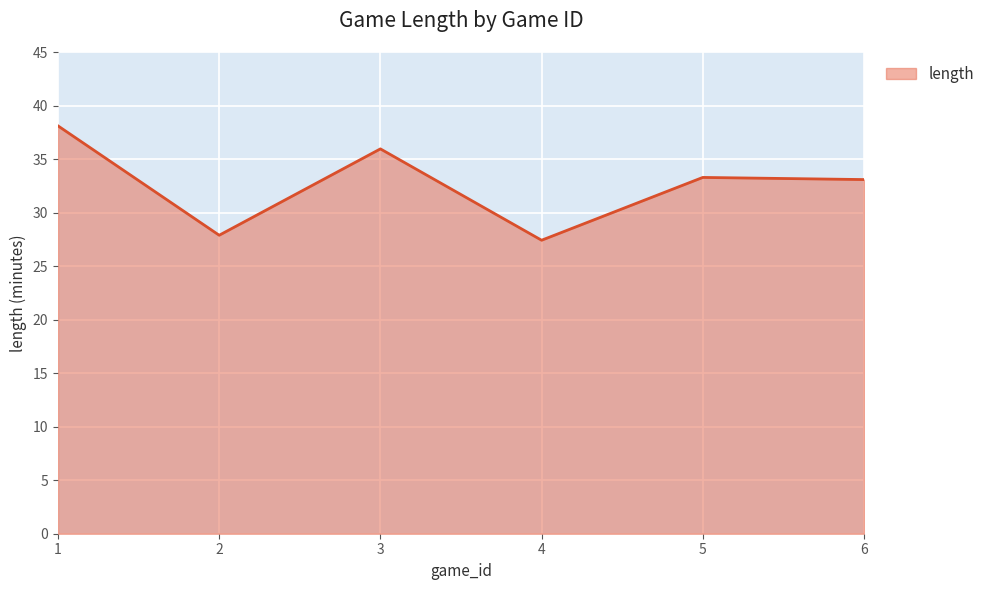

Reading left to right, transcribe all the data shown in this chart.

1=38.1	2=27.9	3=36.0	4=27.4	5=33.3	6=33.1